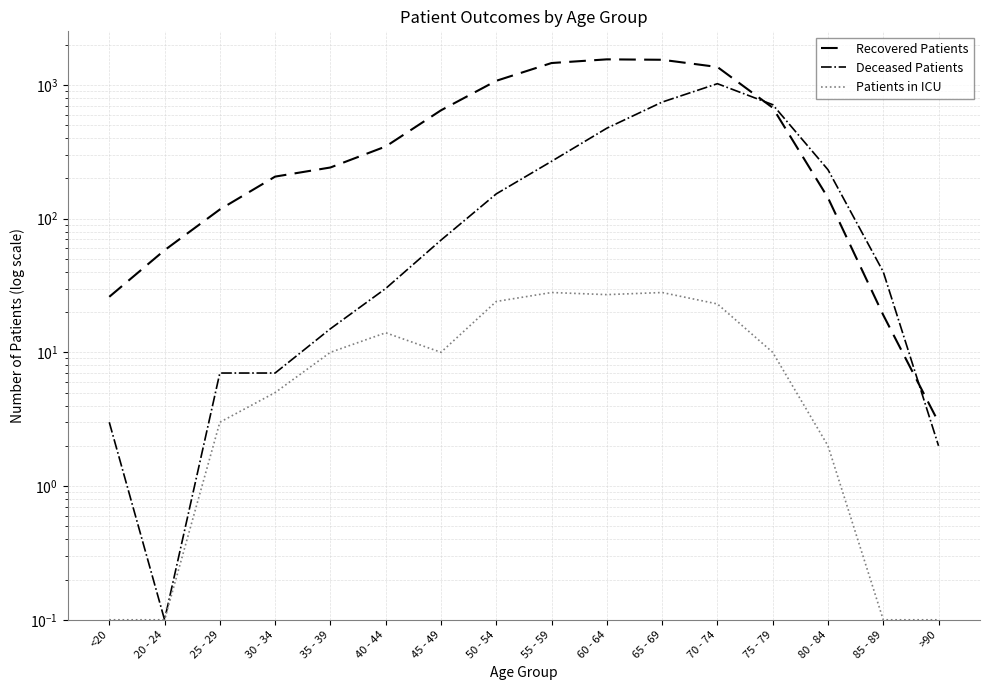

At which category does Patients in ICU reach its first local valley?

45 - 49